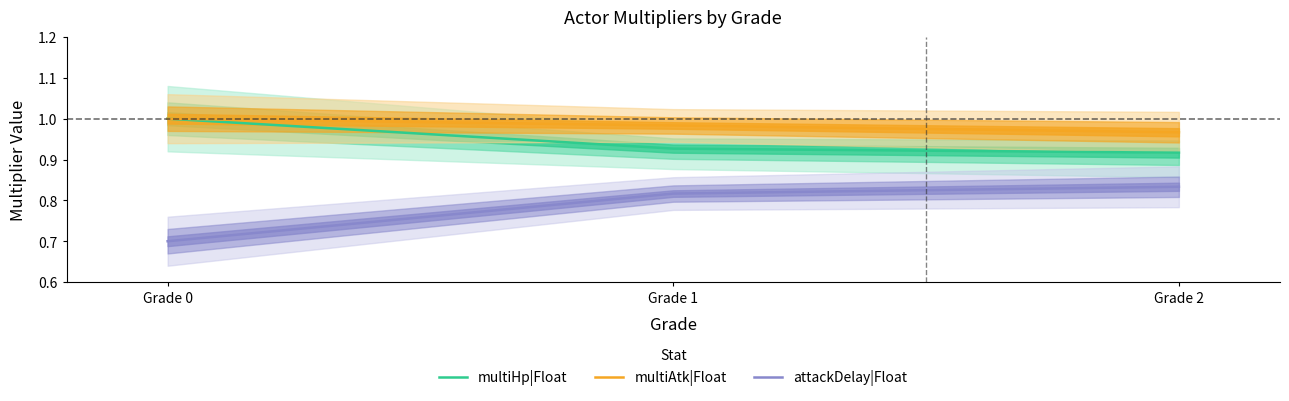

Is it true that attackDelay|Float equals 0.8 at Grade 2?

True